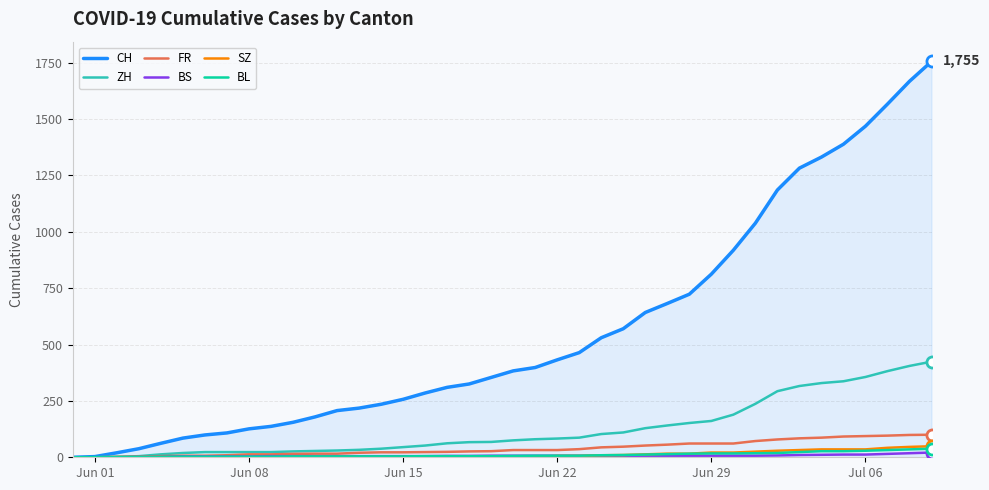

What is the maximum value for BL?

38